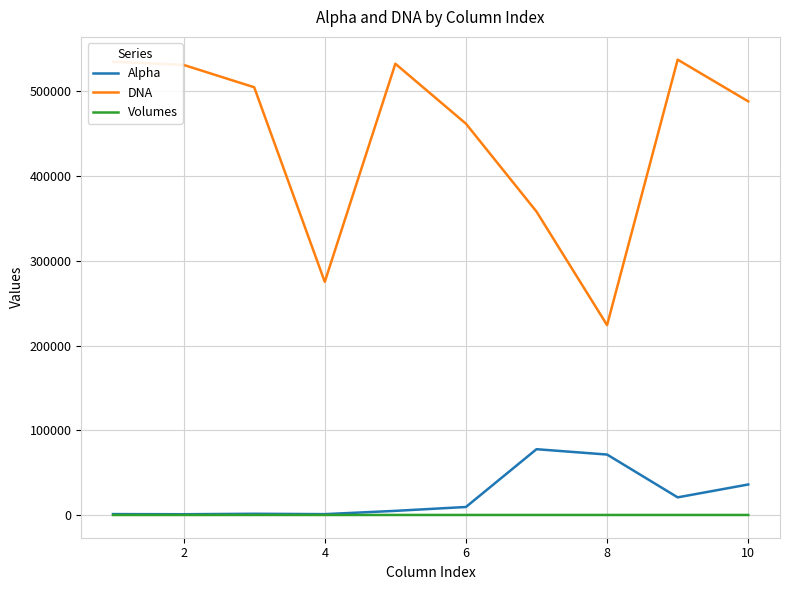

Which series has the widest spread of values?

DNA